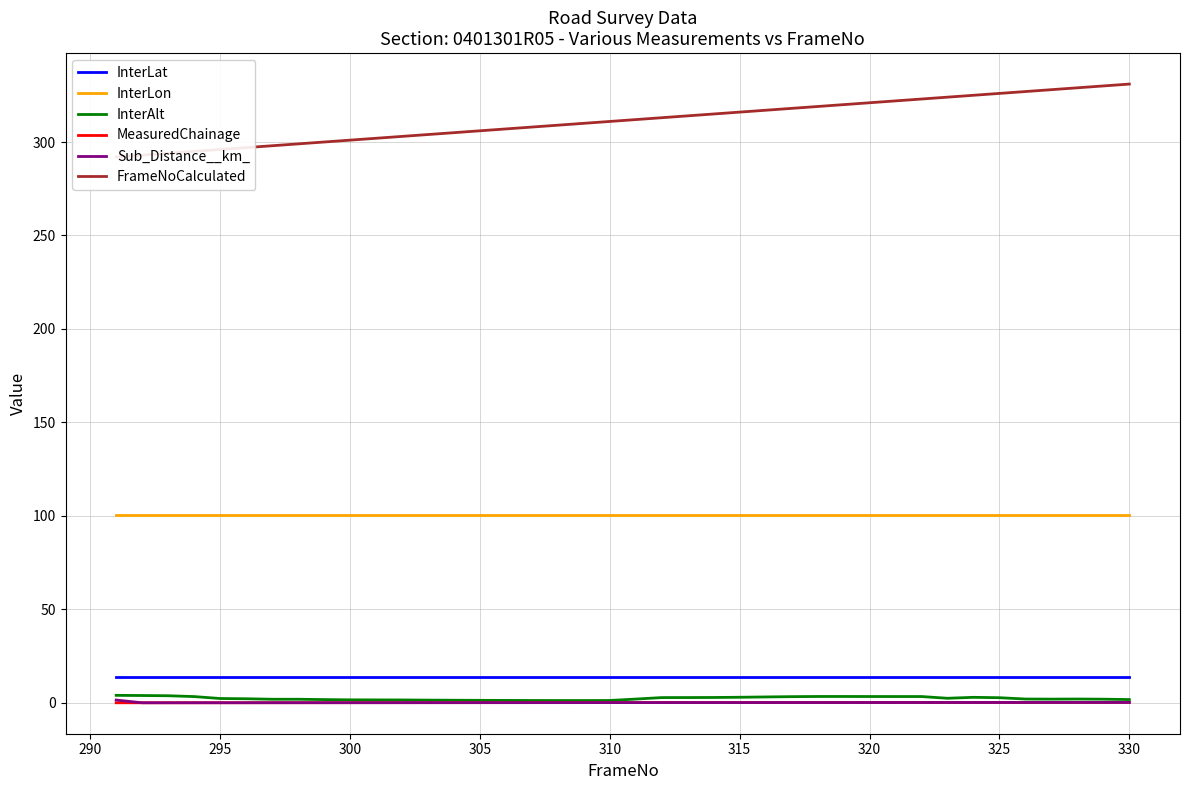

Which series has the largest total across all categories?

FrameNoCalculated